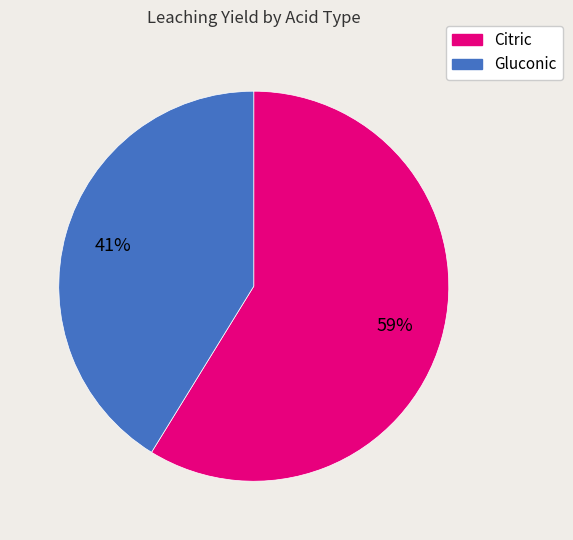

What is the ratio of the value at Citric to the value at Gluconic?

1.4